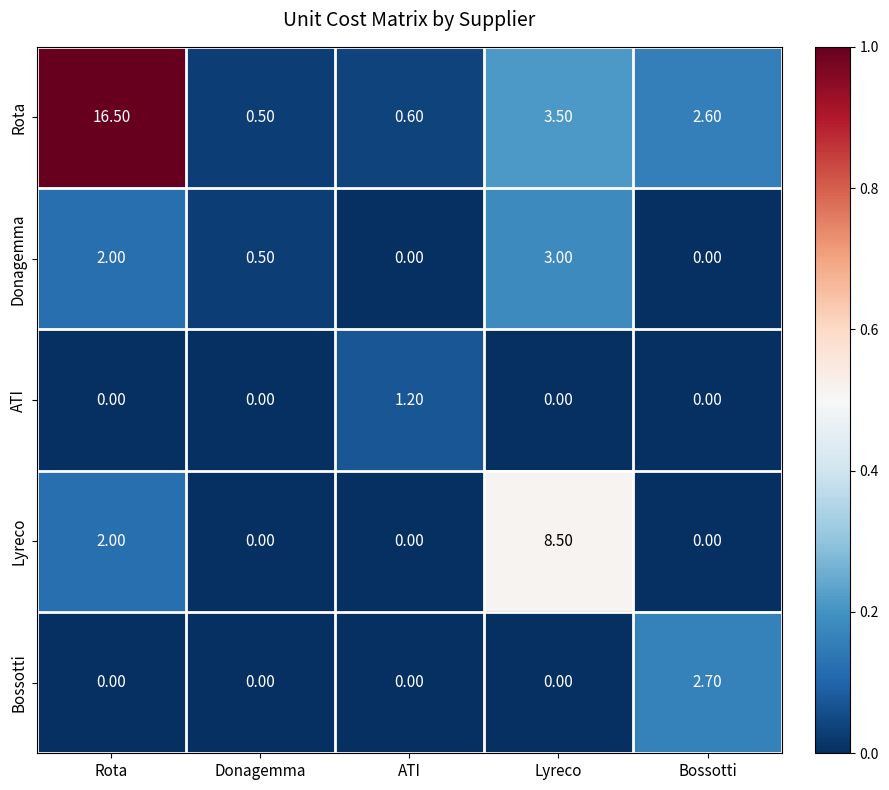

List the series in order of their peak value, lowest first.

ATI, Bossotti, Donagemma, Lyreco, Rota